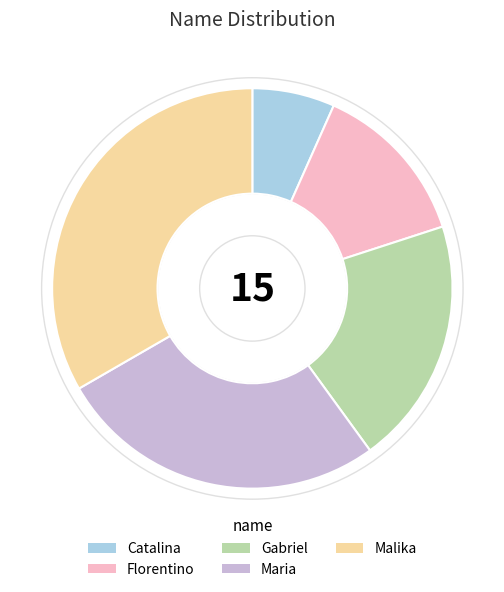

Is there any slice that represents more than half of the pie?

No